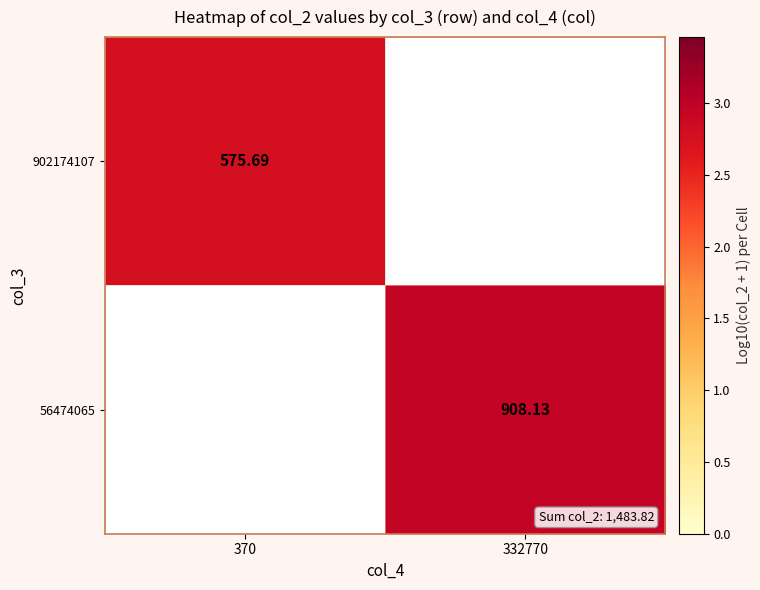

How many series are shown in this chart?

2